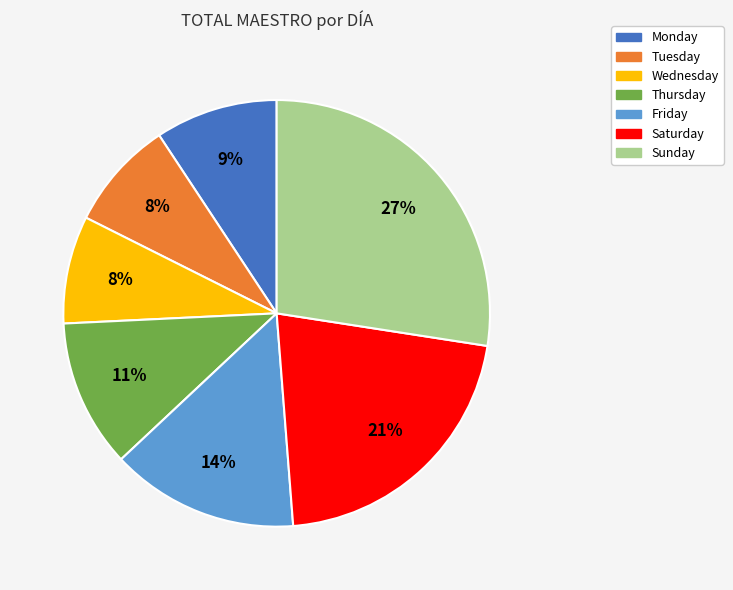

Is there any slice that represents more than half of the pie?

No